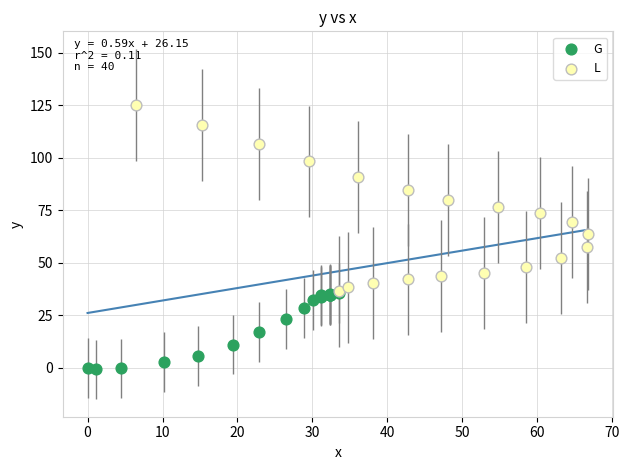

Which series has the largest Y range (max minus min)?

L